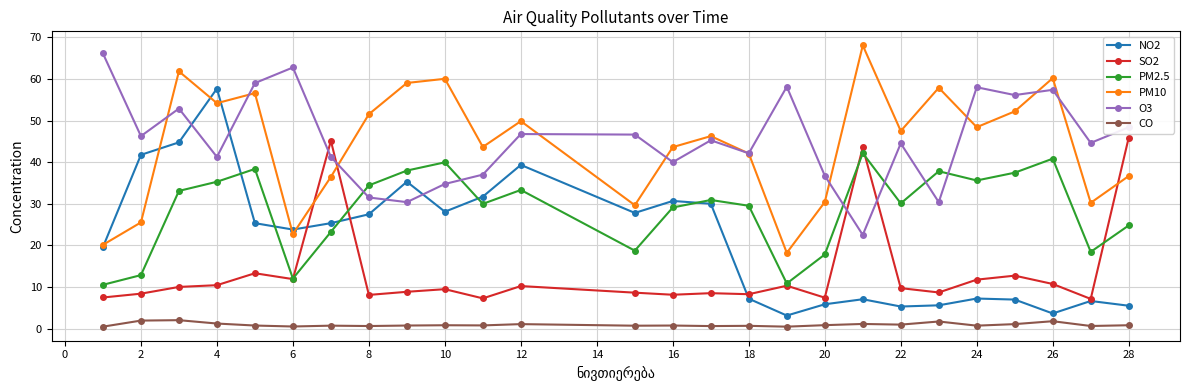

True or false: SO2 has more than 0 interior local peaks.

True